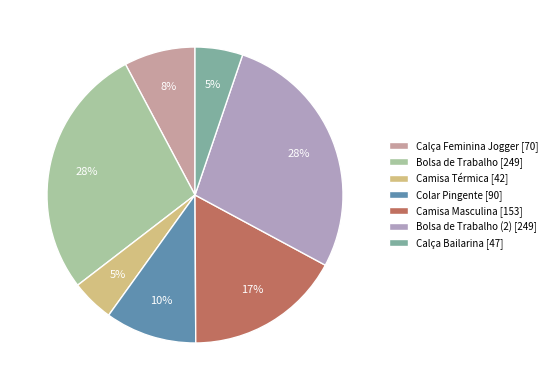

To the nearest percent, what portion does Bolsa de Trabalho [249] represent?

28%